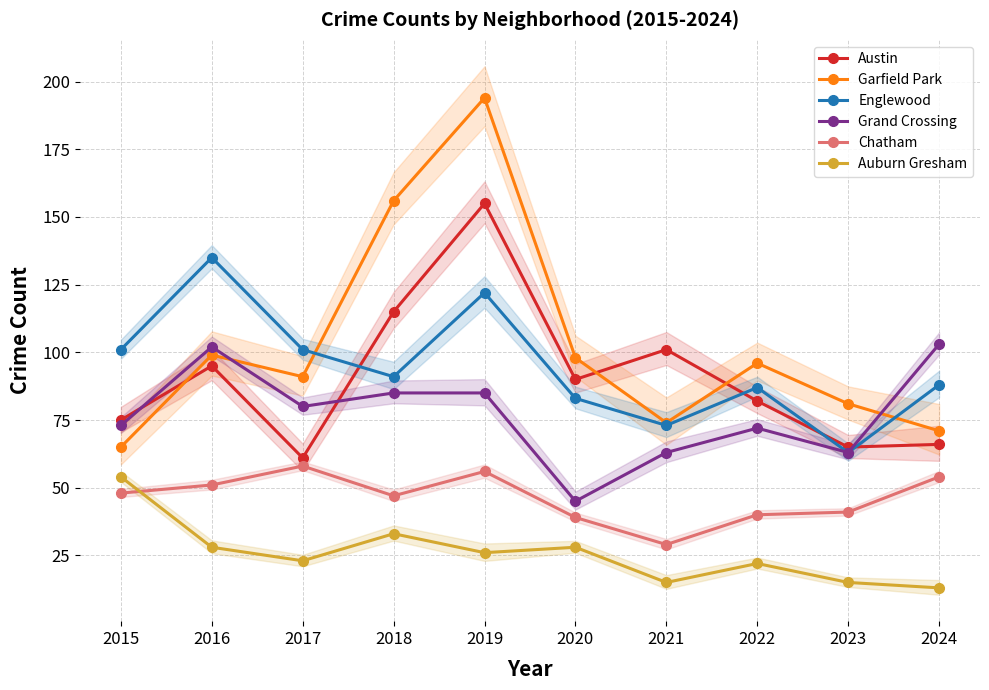

True or false: Grand Crossing and Chatham intersect in this chart.

False